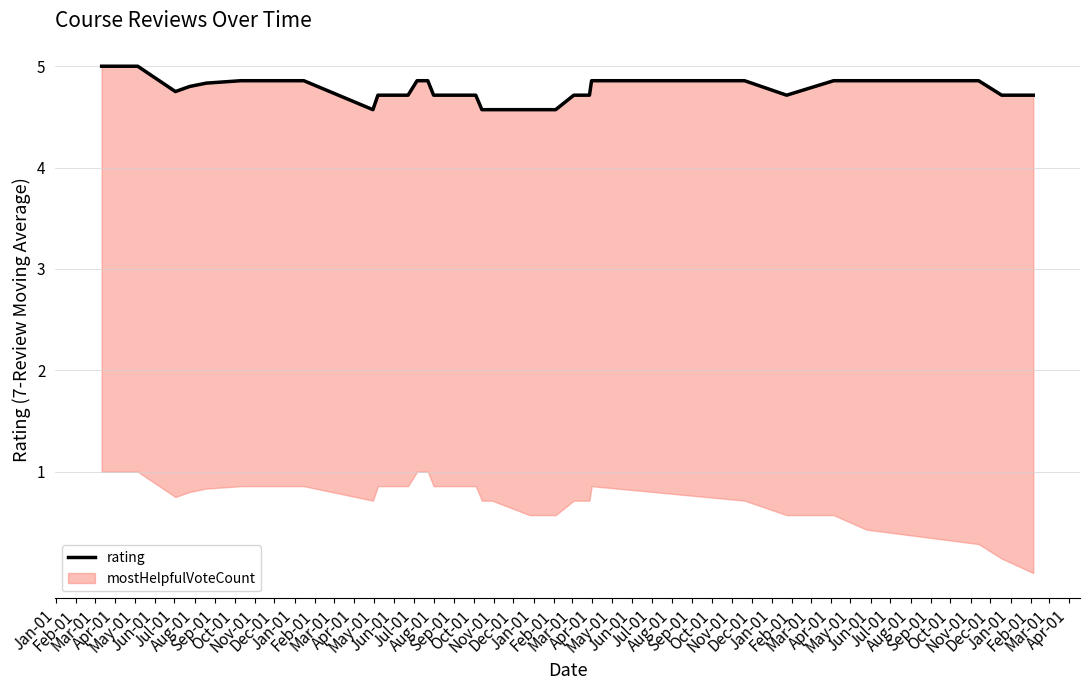

Read the value at Mar-01.

4.7